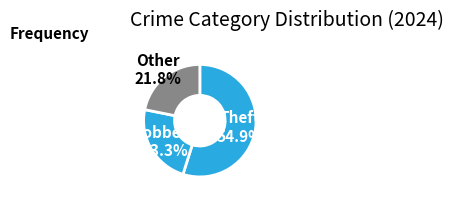

Rank the categories by value from highest to lowest.

Theft, Robbery, Other